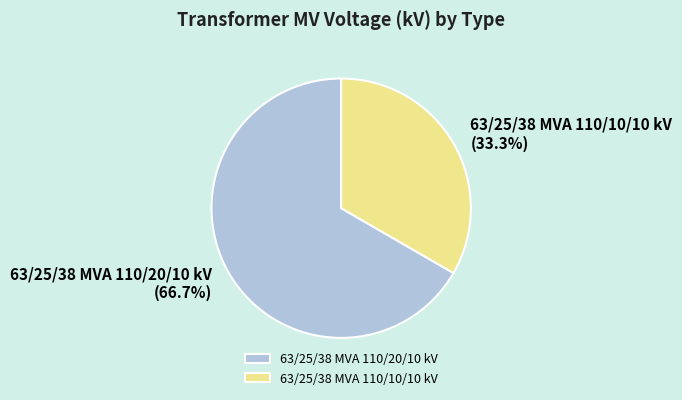

Rank the categories by value from highest to lowest.

63/25/38 MVA 110/20/10 kV, 63/25/38 MVA 110/10/10 kV